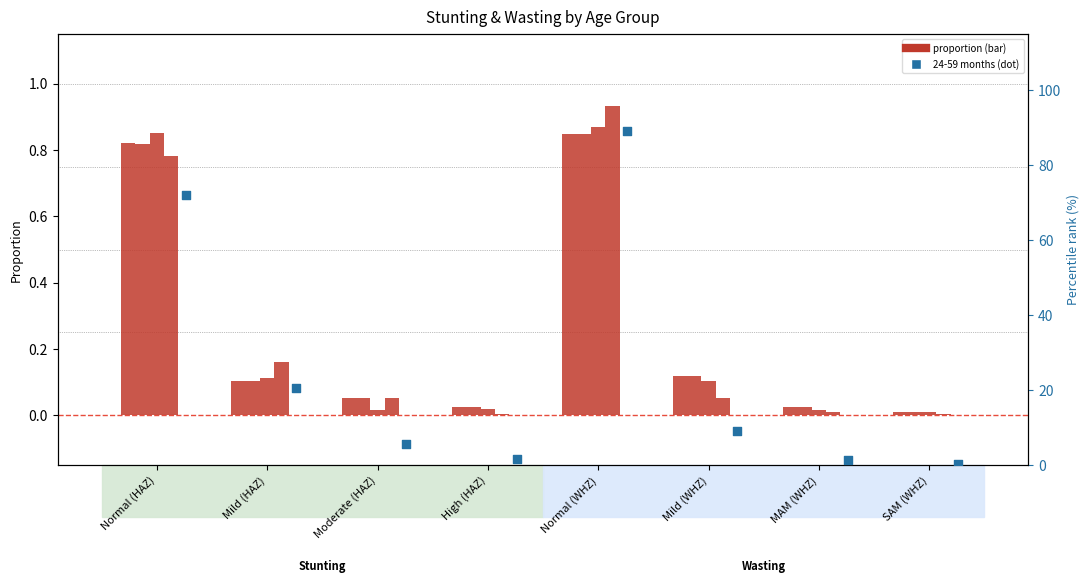

Which series reaches the maximum Y coordinate?

24-59 months